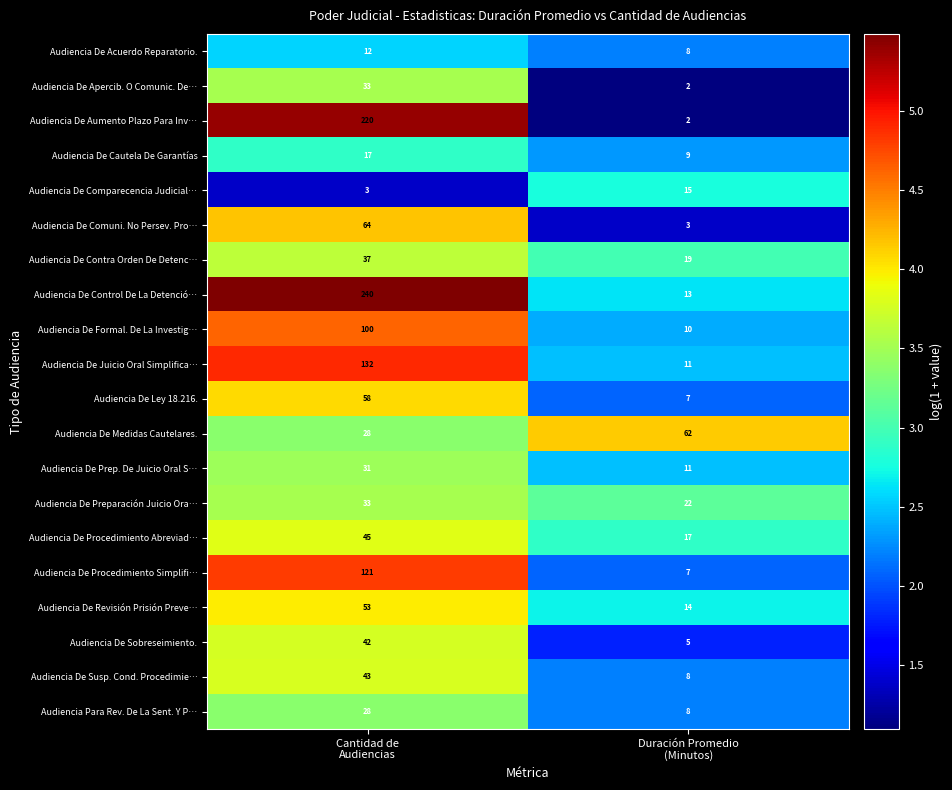

Which series has the largest total across all categories?

Audiencia De Control De La Detenció…